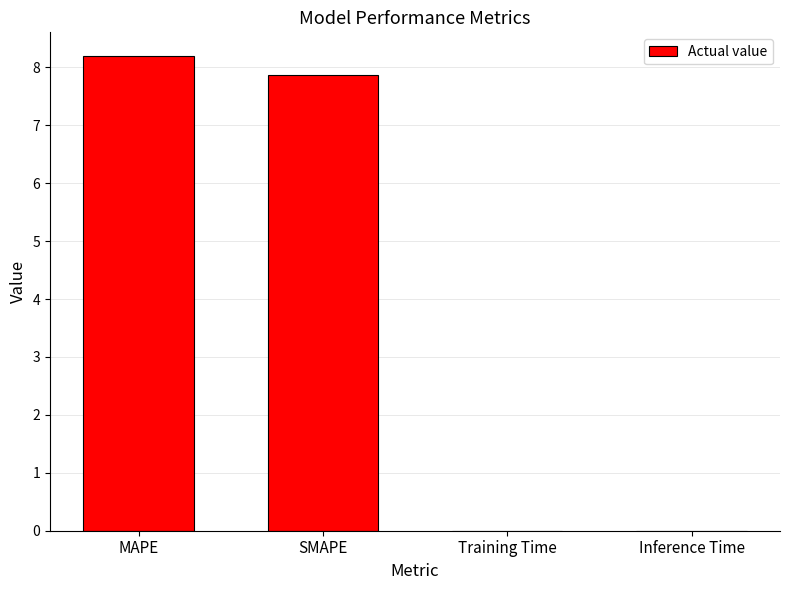

What is the change in value from MAPE to SMAPE?

-0.3